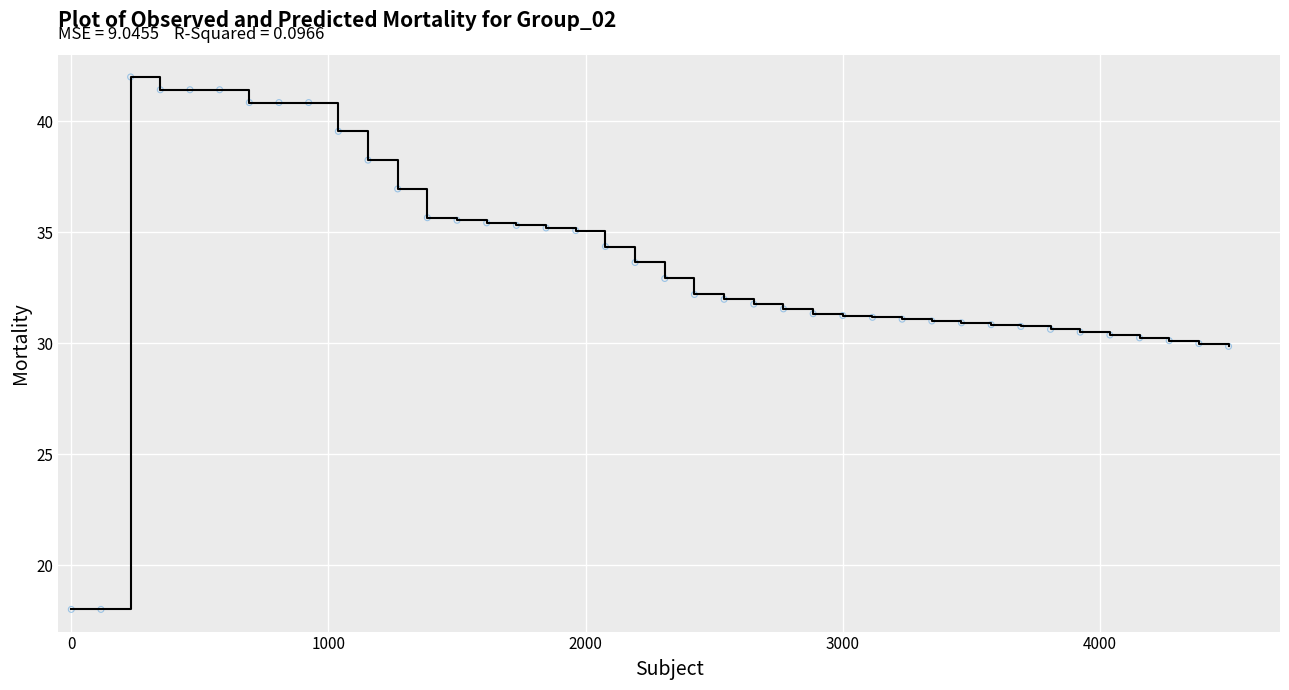

What is the minimum value shown in the chart?

18.0